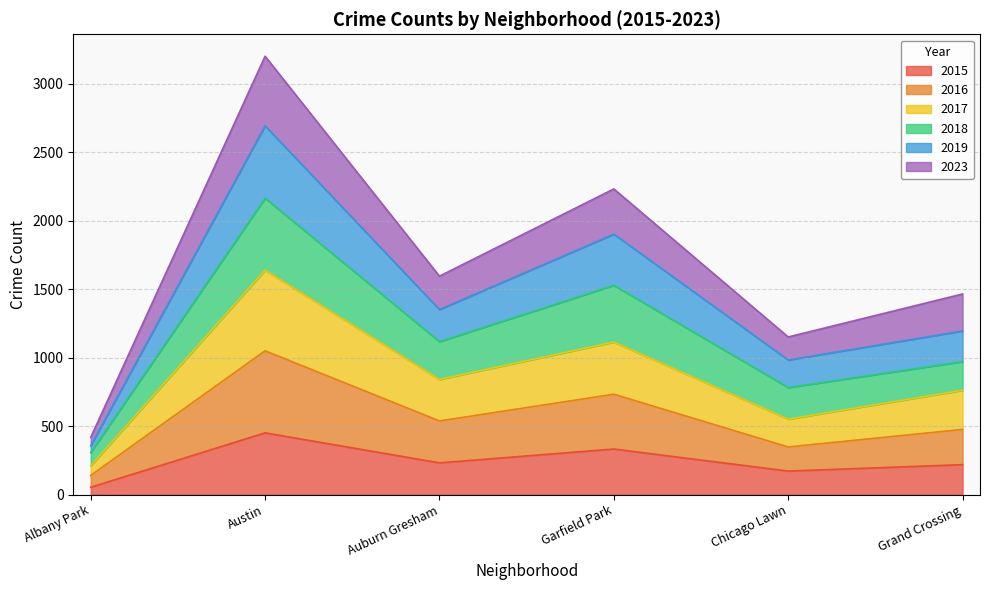

What is the total value across all series at Grand Crossing?

1465